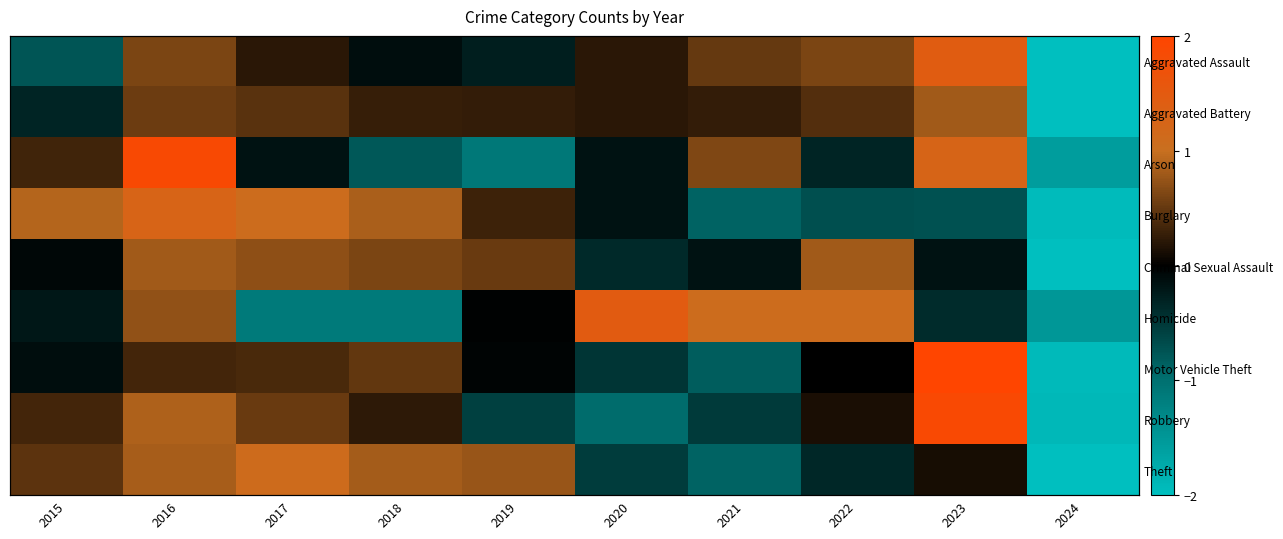

What is the highest value of the Aggravated Assault series?

1.4